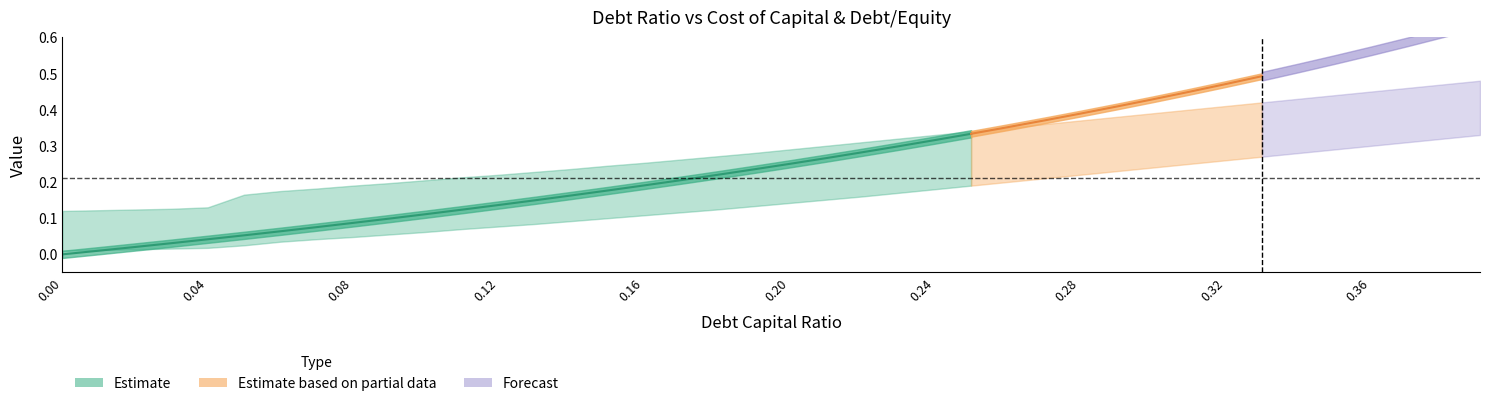

Does the chart display data point markers on the line(s)?

No